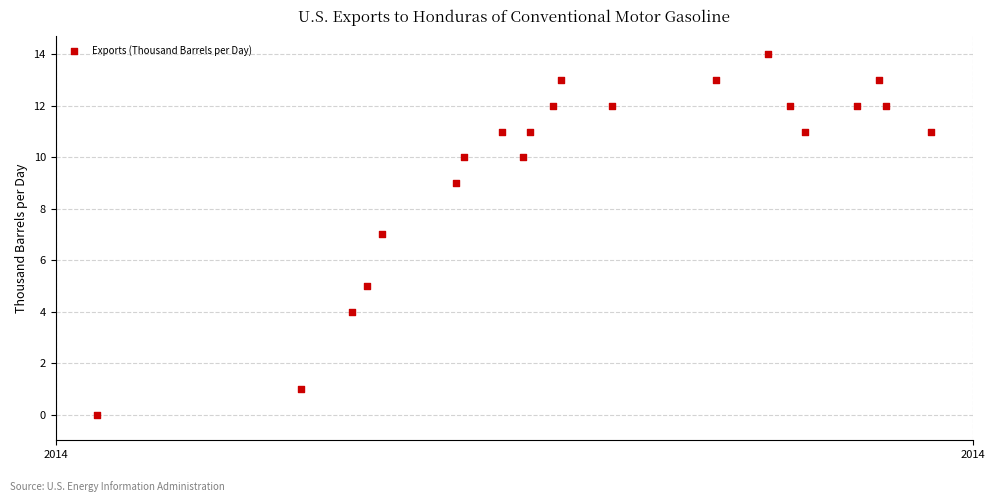

What is the range of Y values (max minus min)?

14